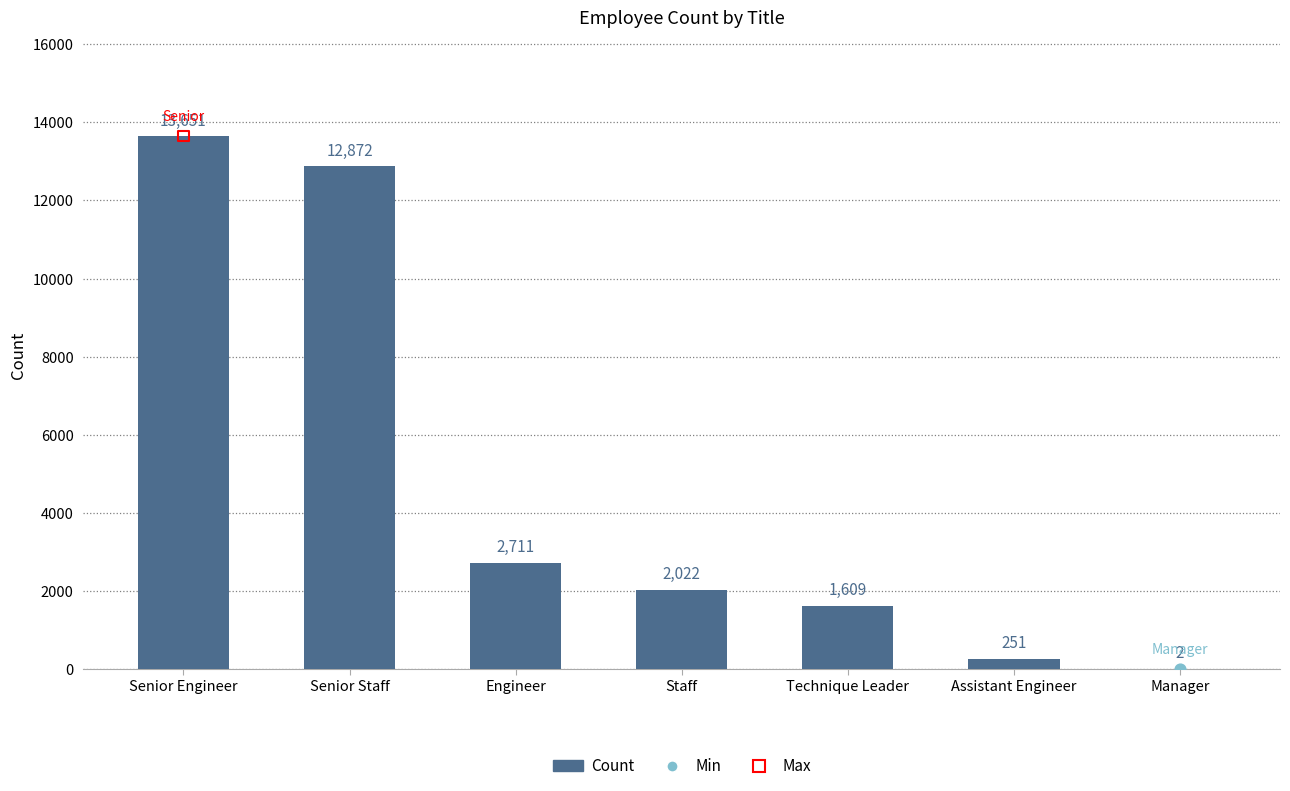

What is the change in value from Senior Engineer to Technique Leader?

-12042